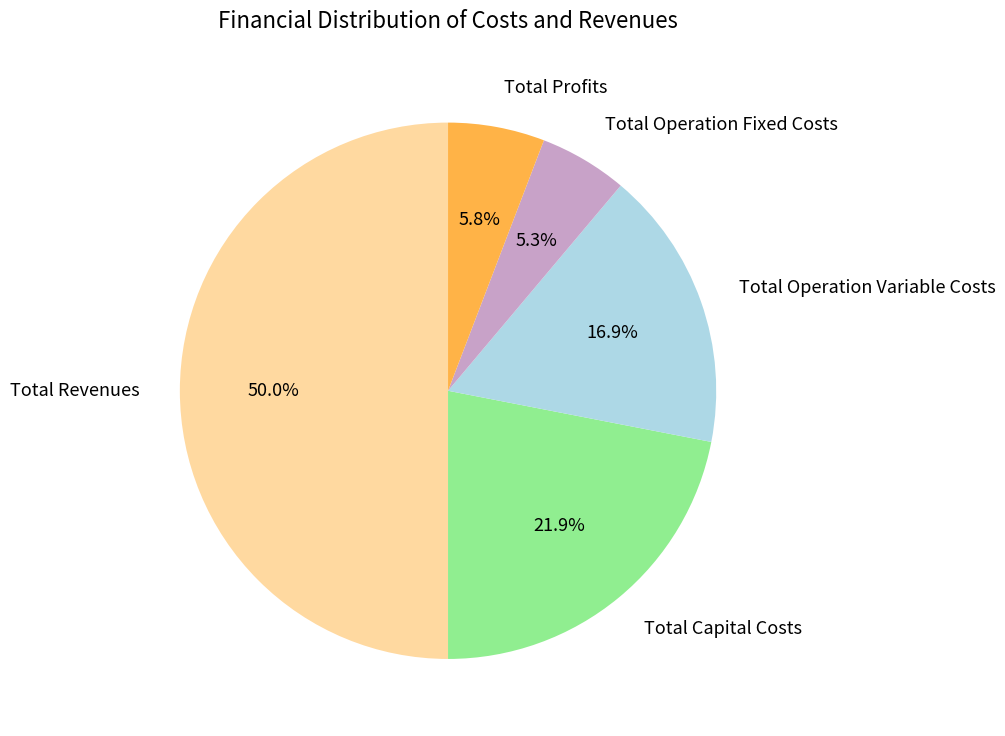

How many segments does this pie chart have?

5